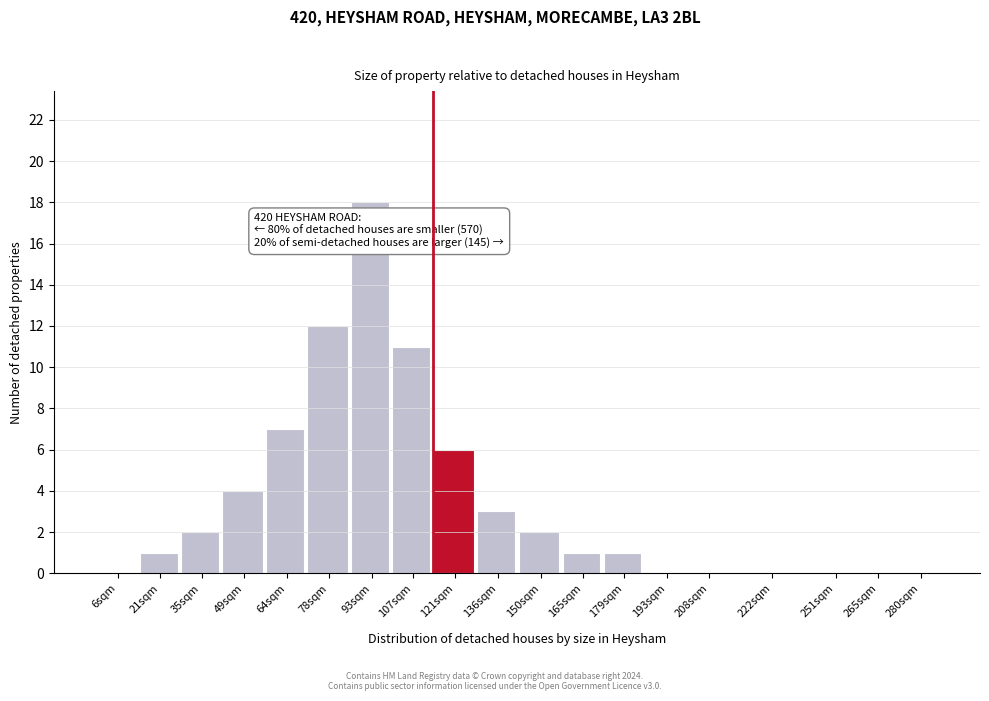

Reading right to left, what are all the values shown in this chart?

280sqm=0	265sqm=0	251sqm=0	222sqm=0	208sqm=0	193sqm=0	179sqm=1	165sqm=1	150sqm=2	136sqm=3	121sqm=6	107sqm=11	93sqm=18	78sqm=12	64sqm=7	49sqm=4	35sqm=2	21sqm=1	6sqm=0